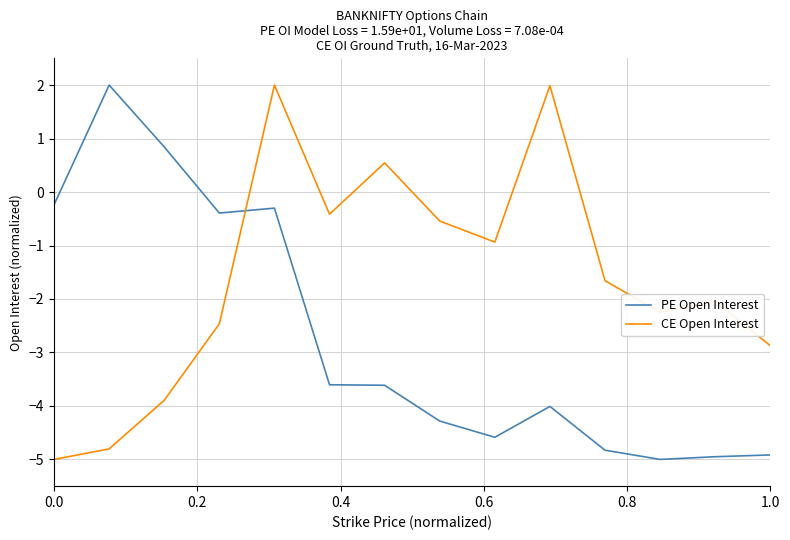

What is the difference between the maximum and minimum values in the PE Open Interest series?

7.0